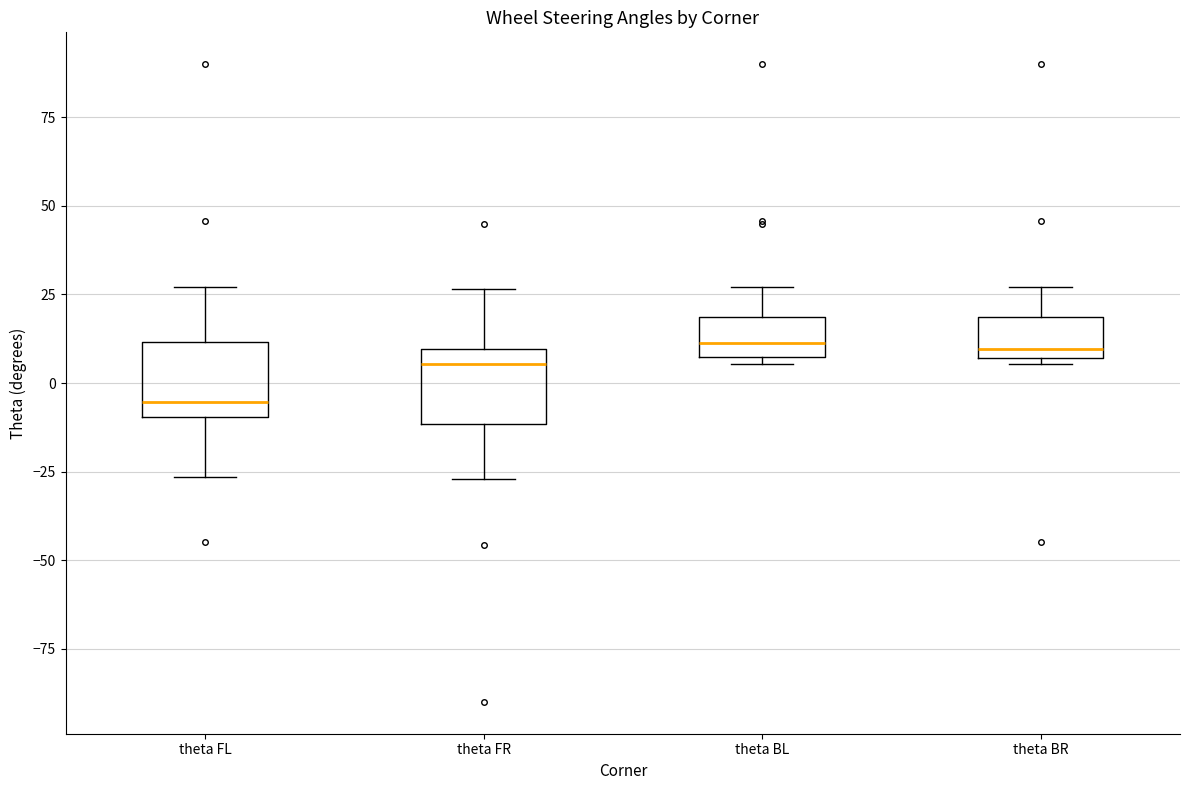

Which box has the lowest median line?

theta FL